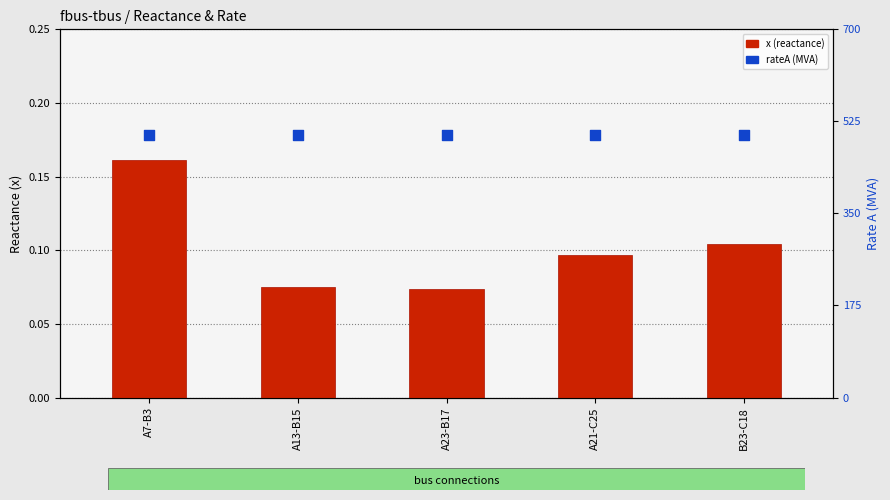

At how many categories does at least one series exceed 117?

5